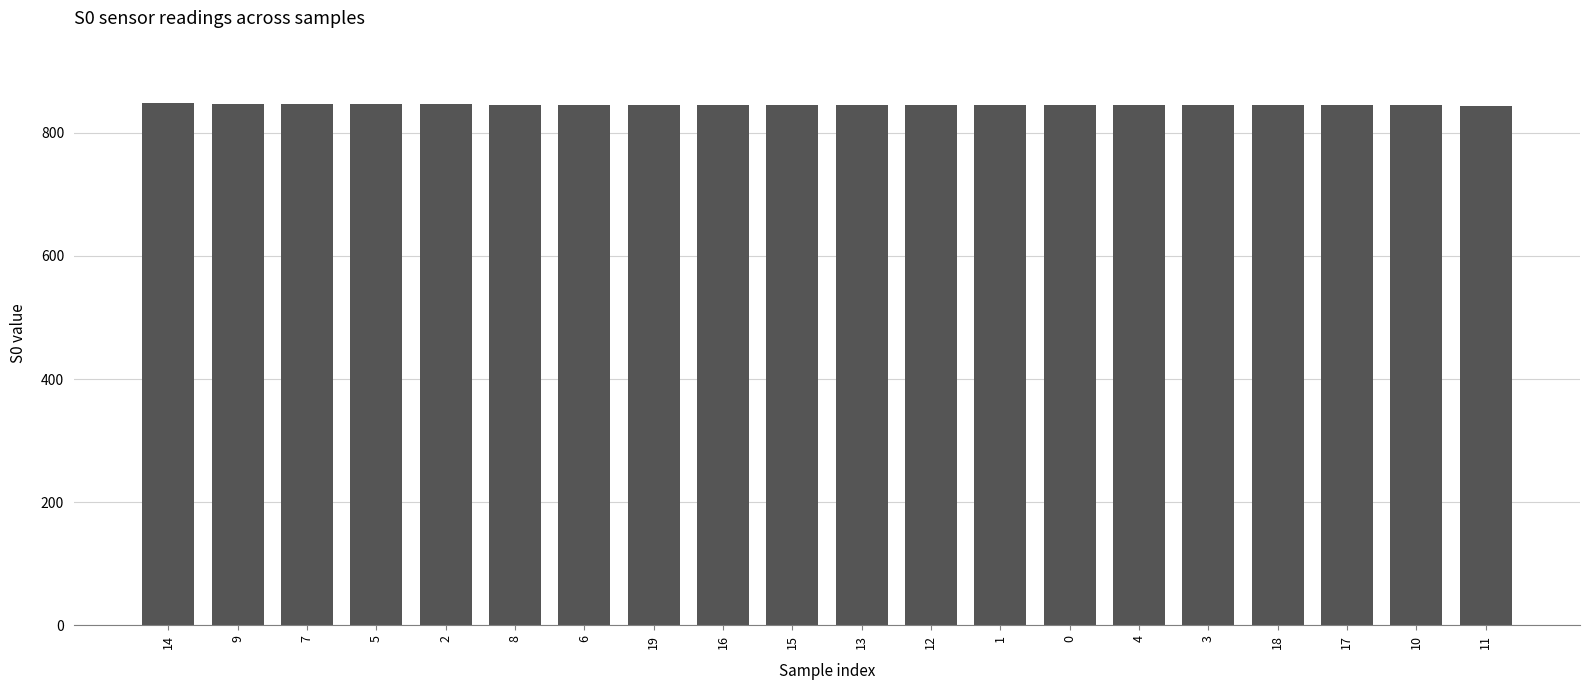

How many values are between 845 and 847?

18